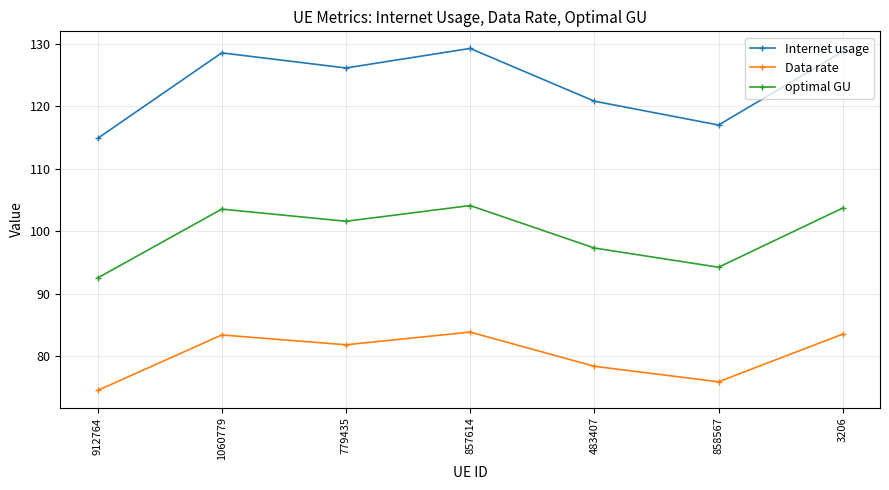

At which category does the chart reach its peak across all series?

857614